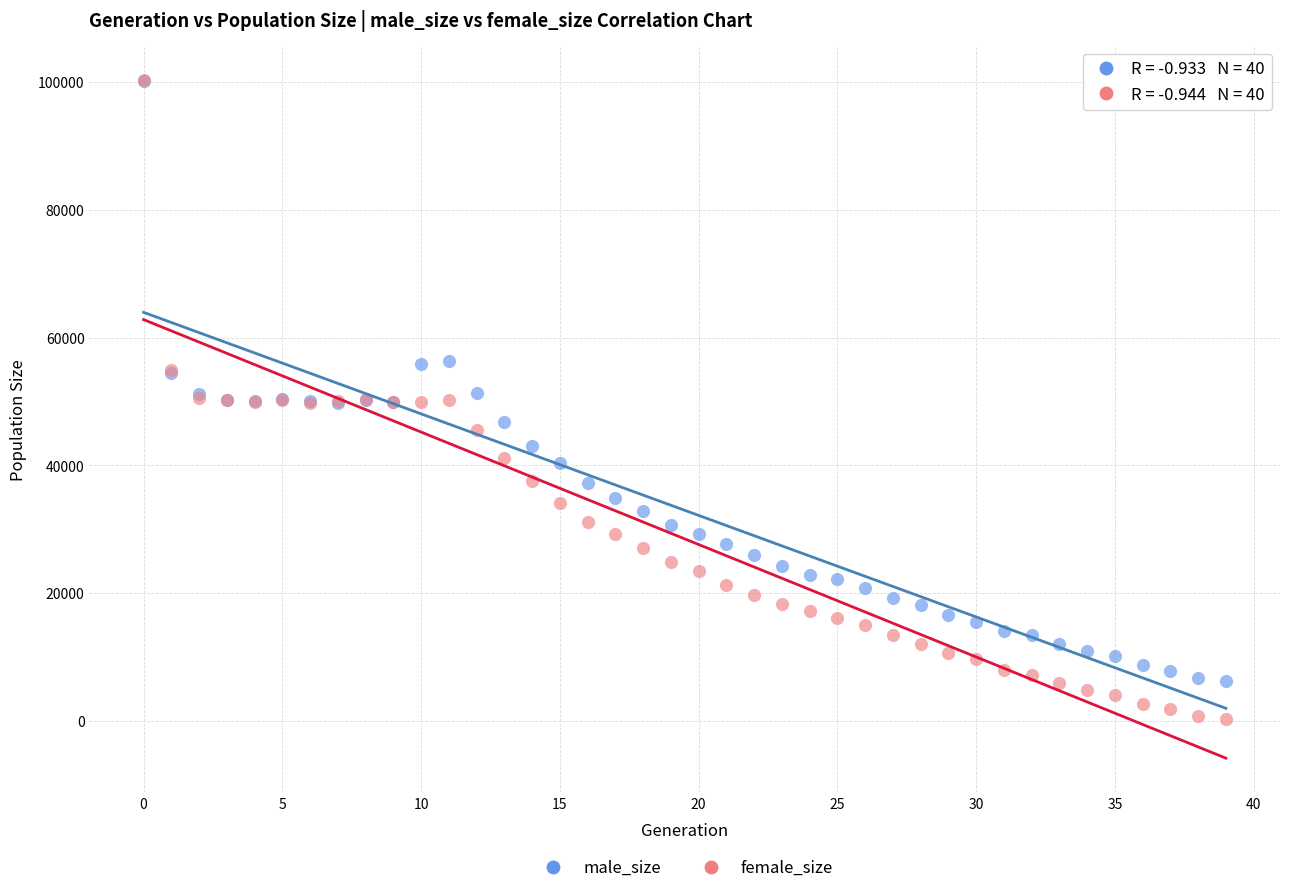

What are all the series names shown in the legend?

male_size, female_size